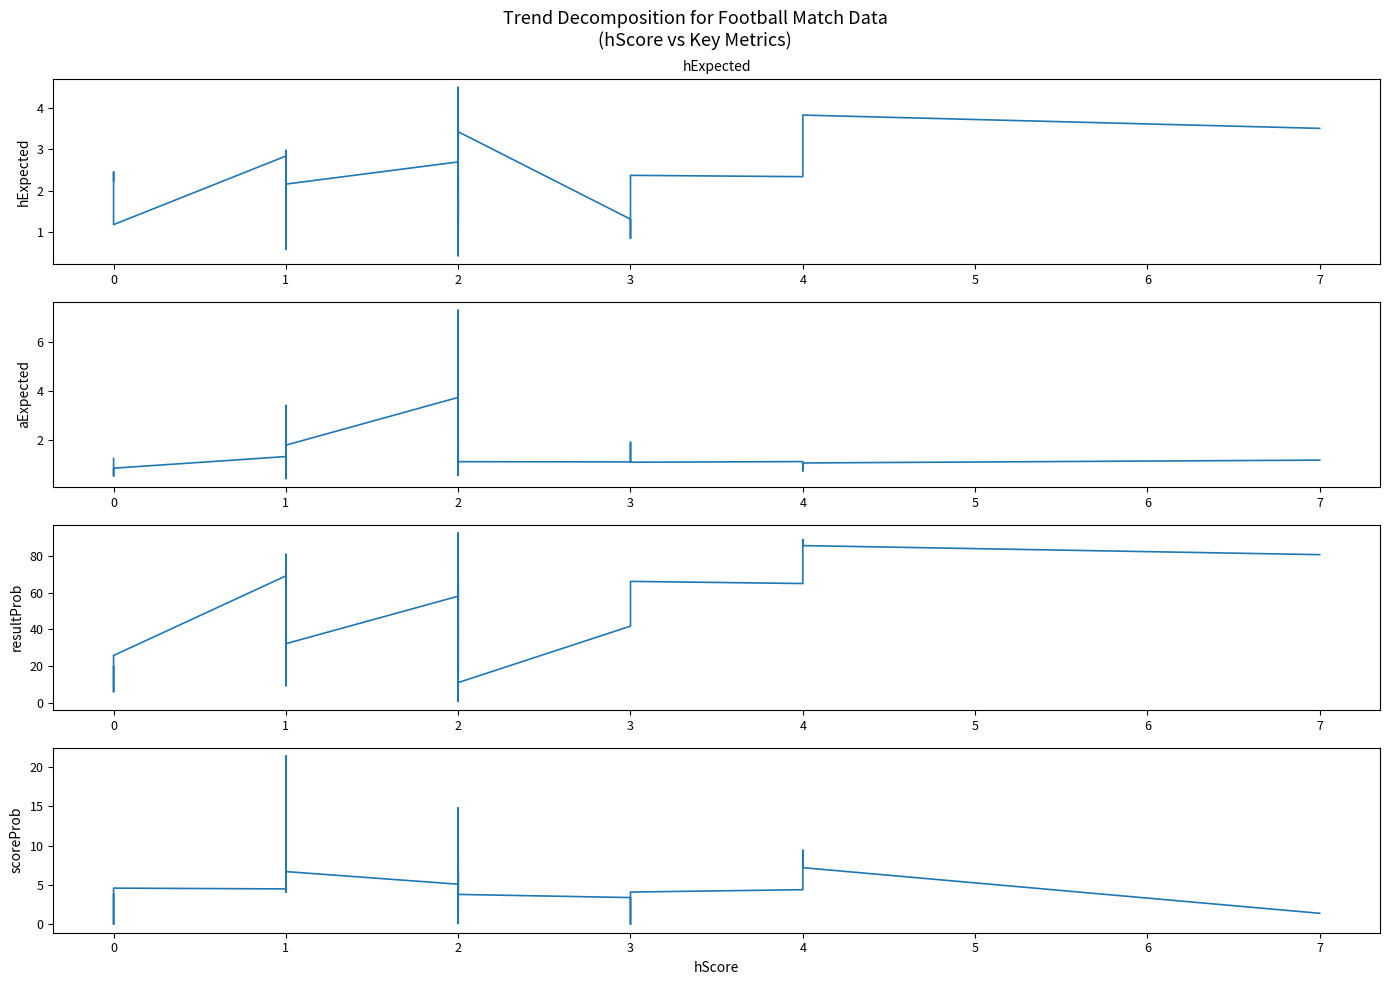

How many values in the resultProb series exceed 41?

22